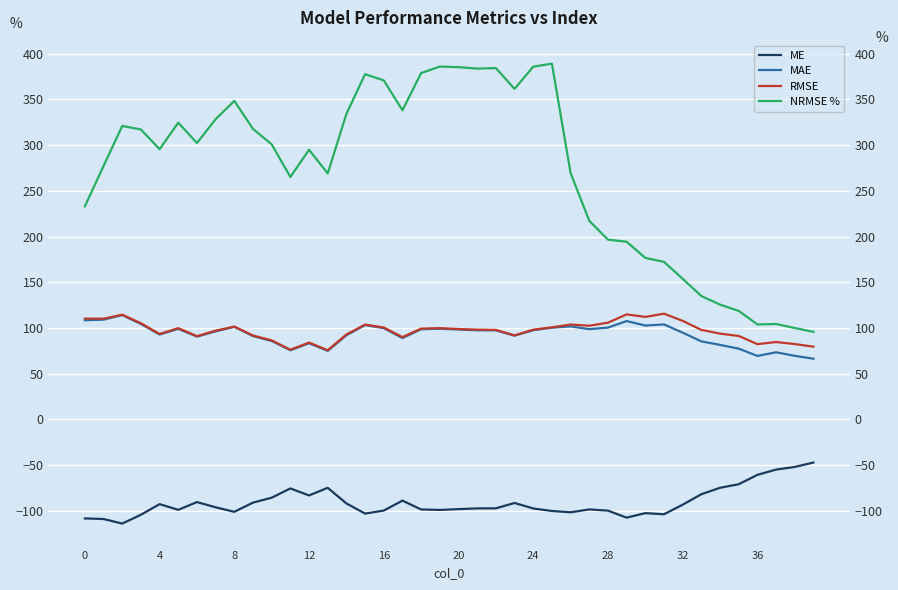

The value of MAE at 32 is 94.8. True or false?

True